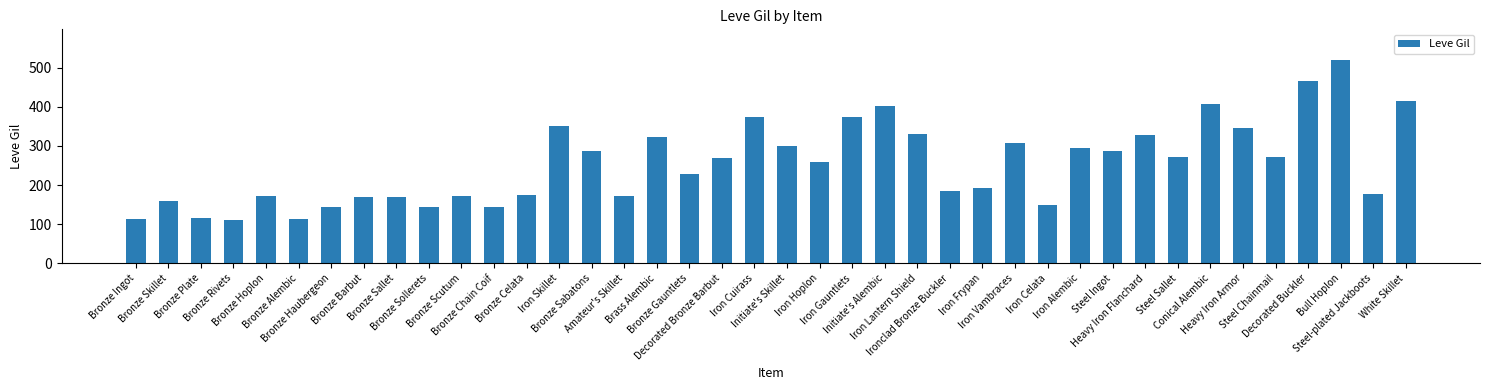

What position from the right is Bronze Gauntlets?

23